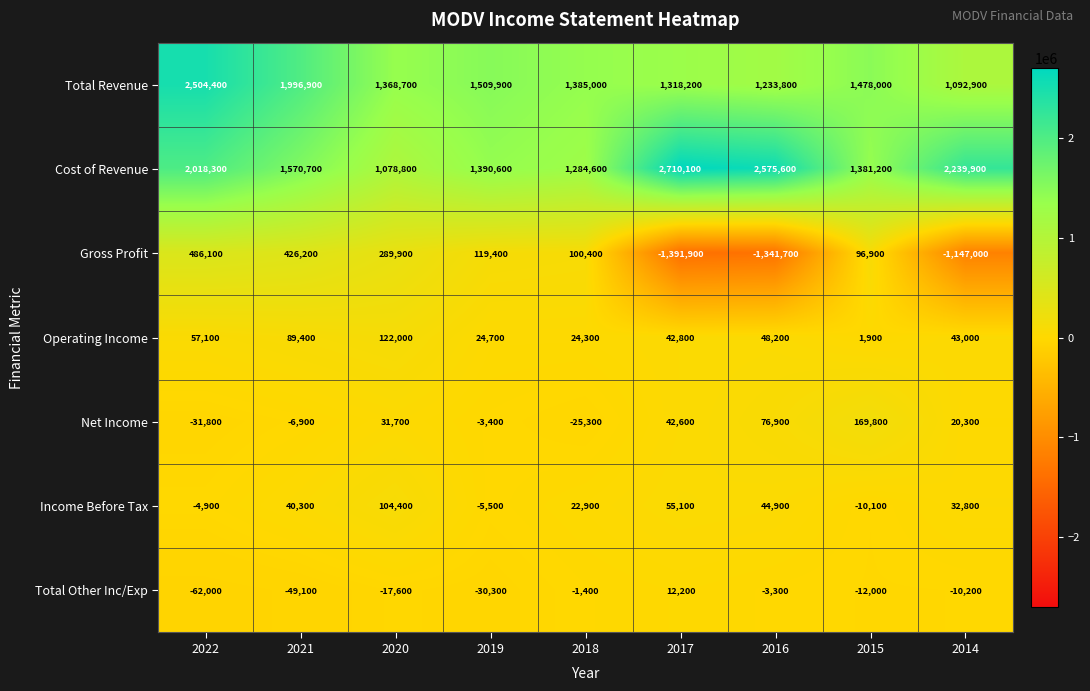

At which label does Gross Profit first exceed 100400?

2022